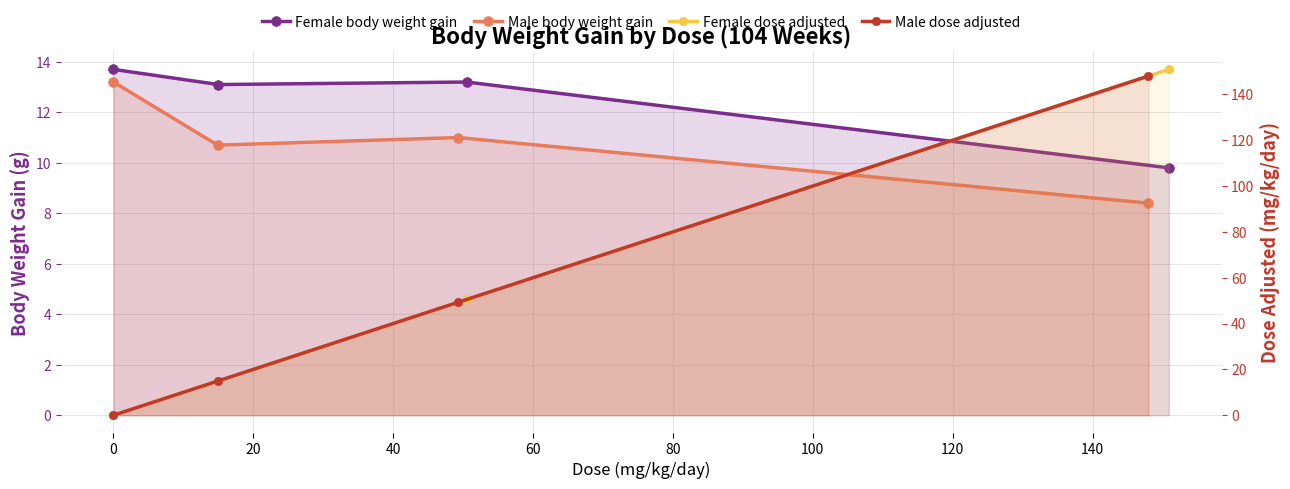

List the series in order of their peak value, highest first.

Female dose adjusted, Male dose adjusted, Female body weight gain, Male body weight gain